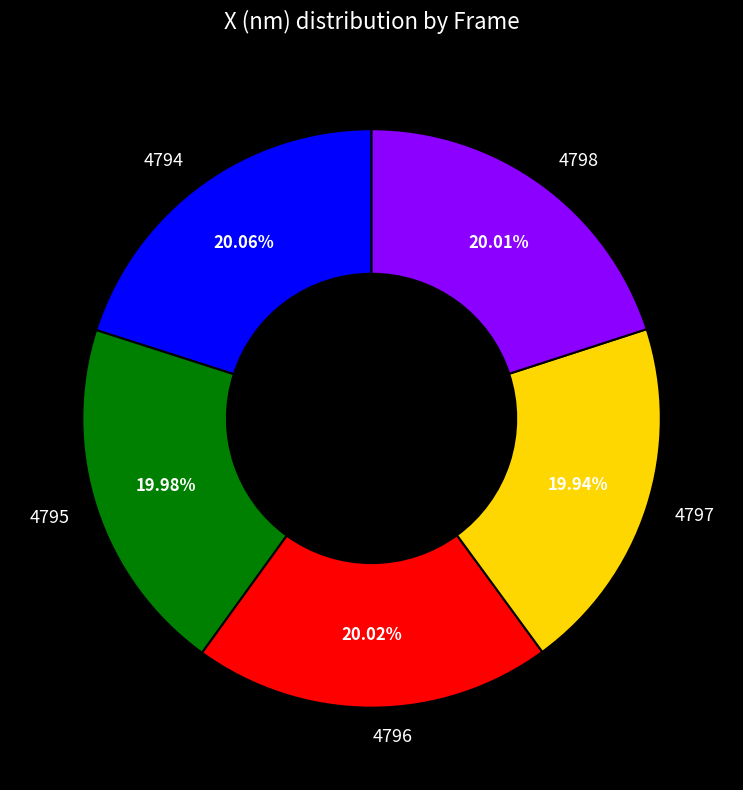

Approximately how many times larger is the value at 4794 compared to 4795?

1.0